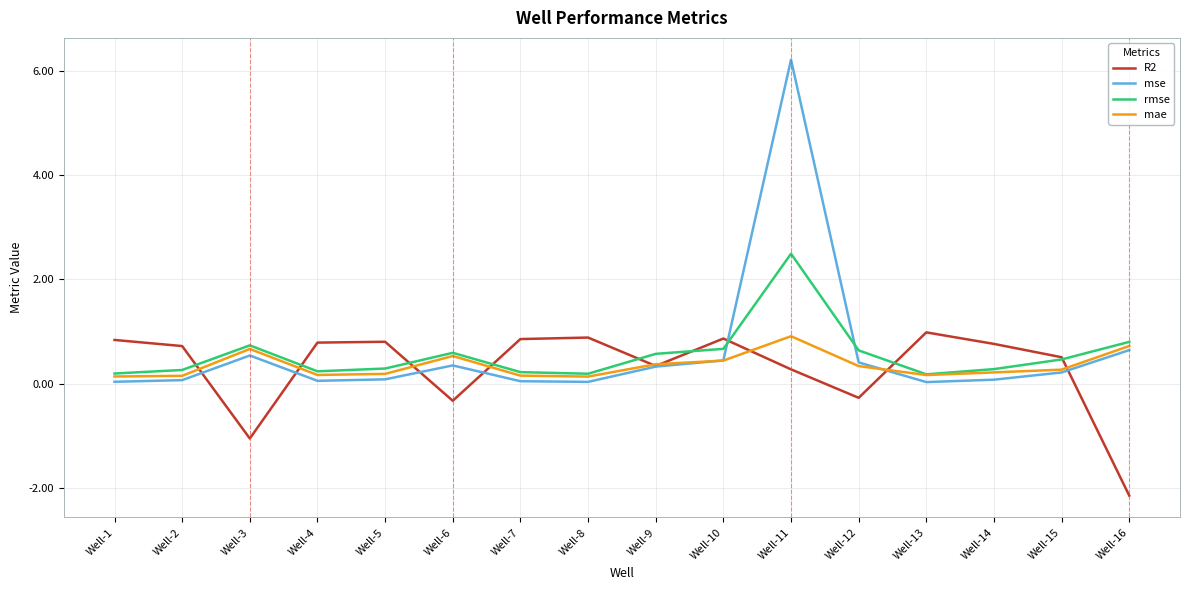

What value does the mae series have at Well-9?

0.4